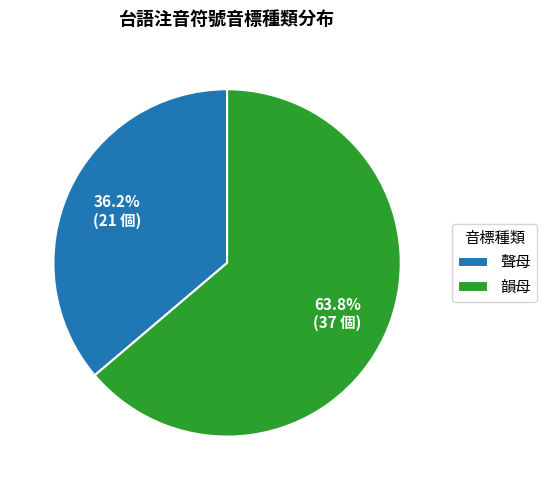

What is the smallest slice in the pie chart?

聲母